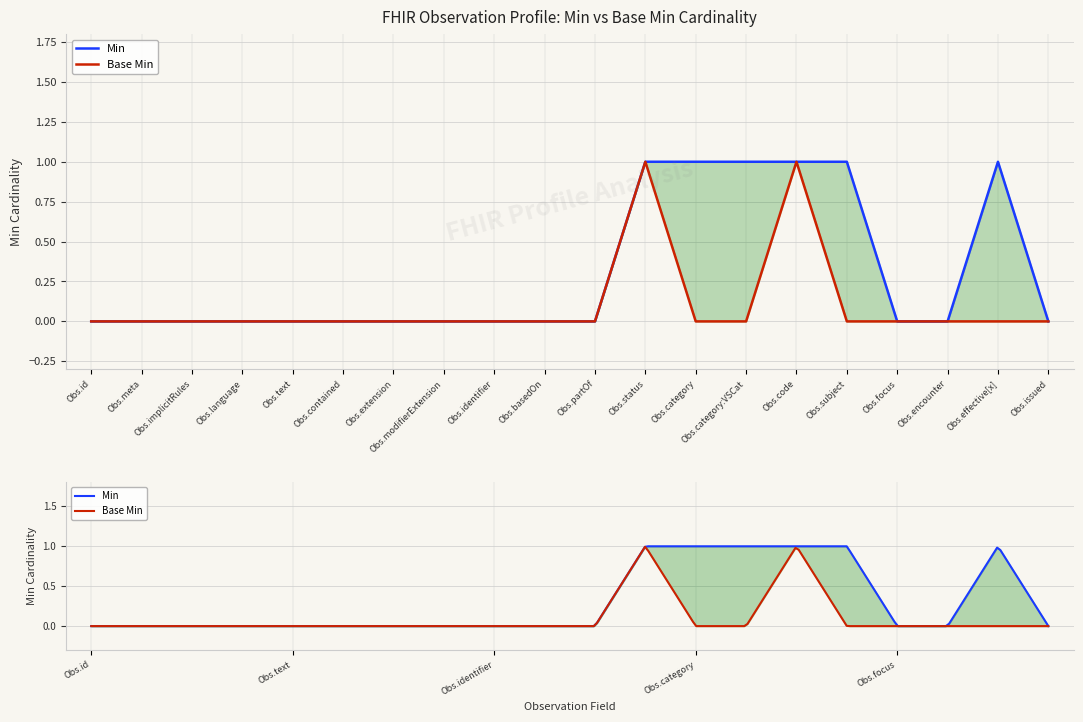

How many data points in Min are above 0?

6